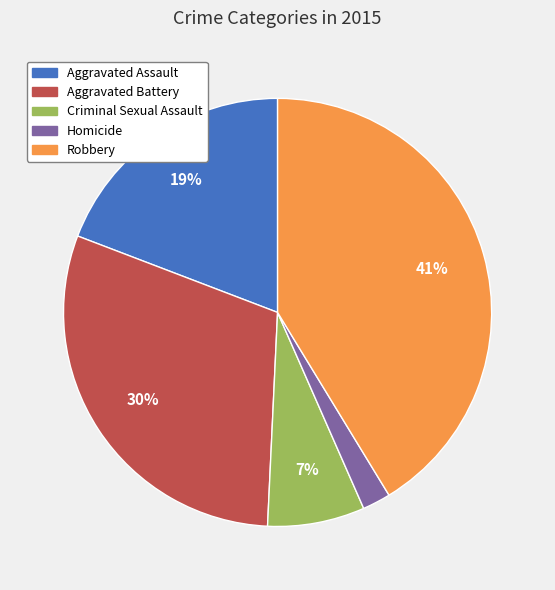

To the nearest percent, what percentage of the pie is Criminal Sexual Assault?

7%